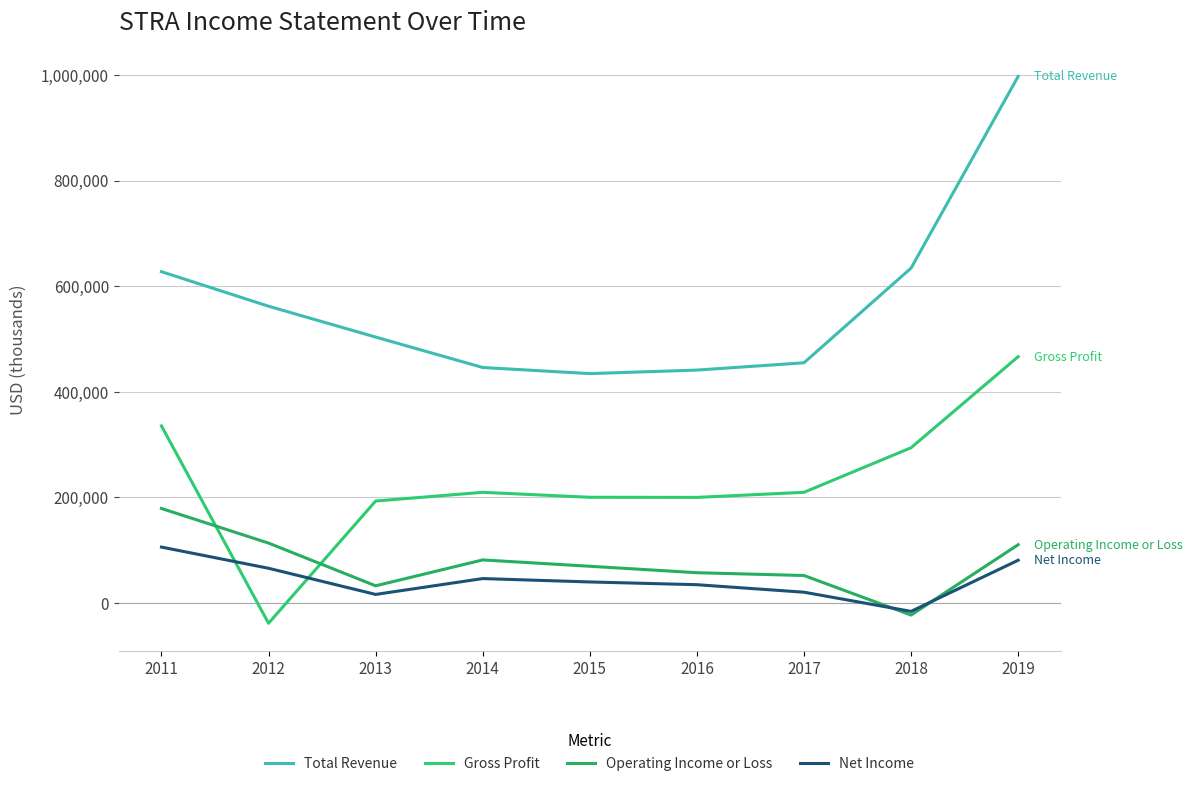

Where does the Operating Income or Loss series first go above 69700?

2011